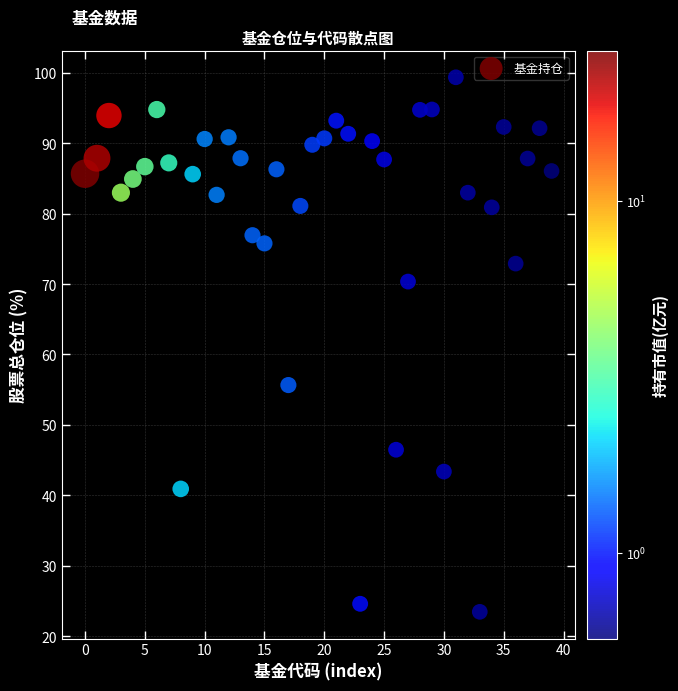

What is the range of Y values (max minus min)?

75.9